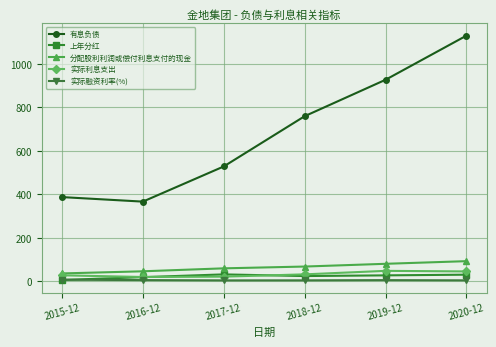

How many categories are shown in the chart?

6